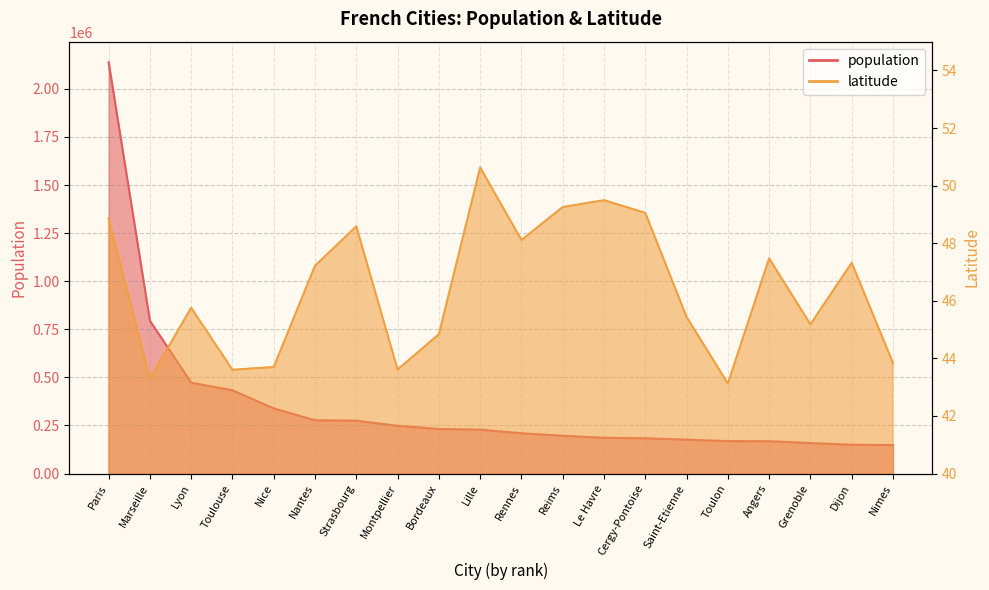

True or false: latitude has a value of 24.4 at Strasbourg.

False